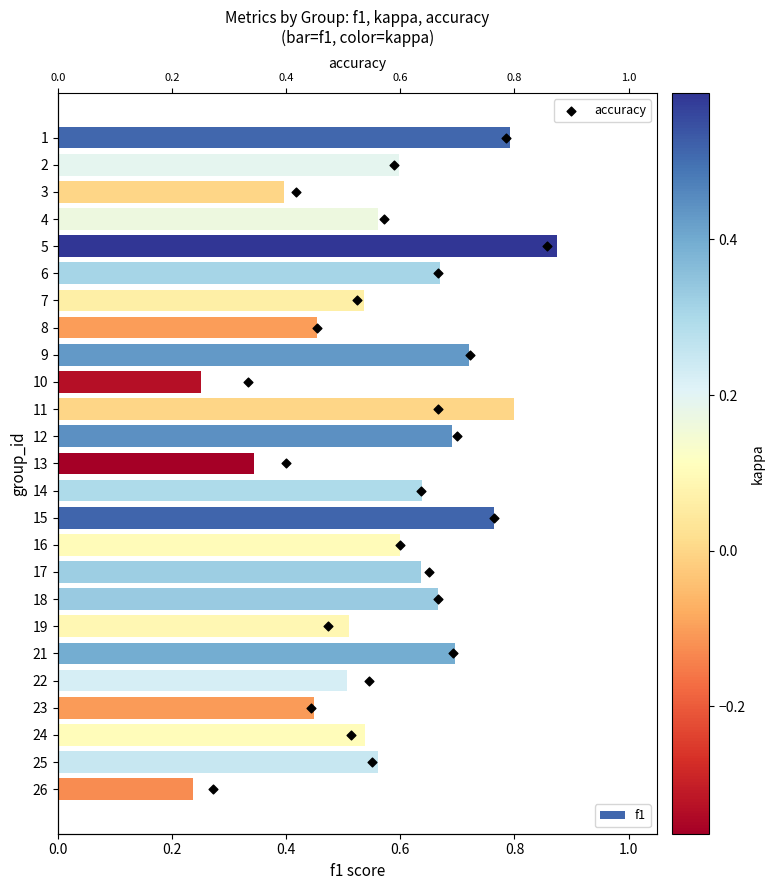

The value of f1 at 2 is 0.6. True or false?

True